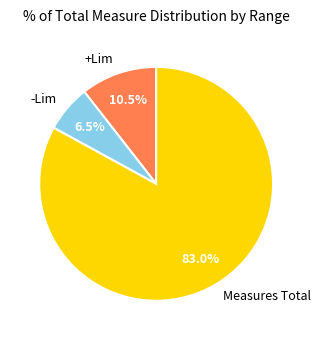

What percentage is NOT represented by Measures Total?

17.0%